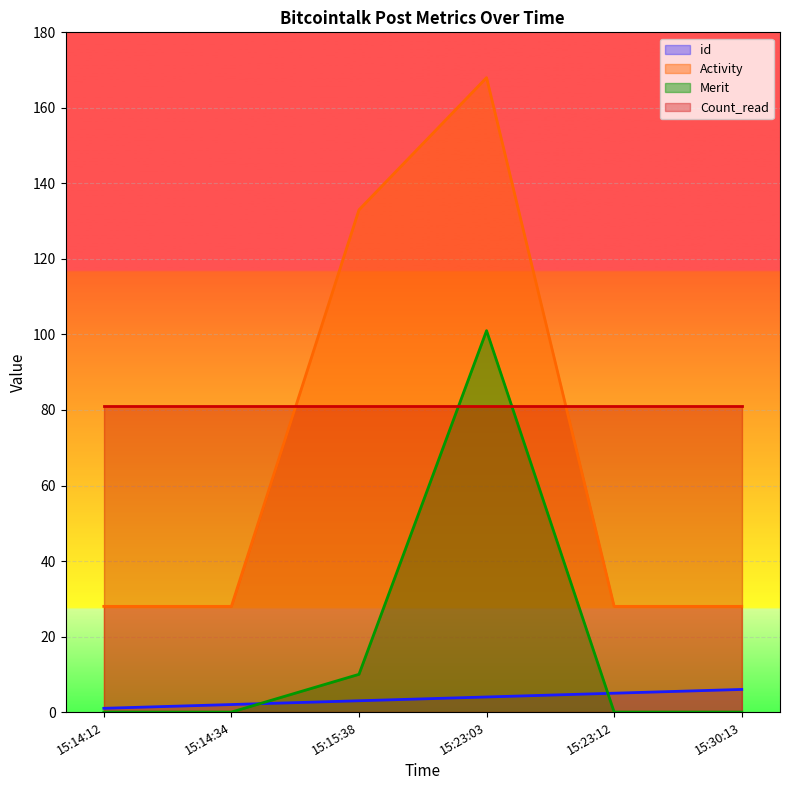

True or false: Activity has more than 2 points higher than both neighbors.

False